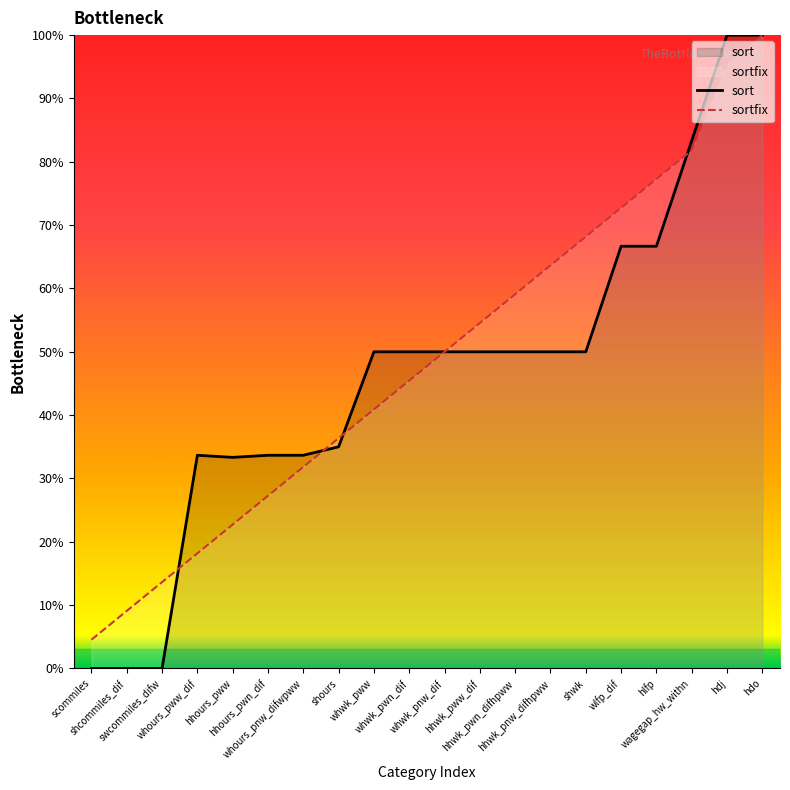

Which has a higher value, shcommiles_dif or hhwk_pwn_difhpww?

hhwk_pwn_difhpww